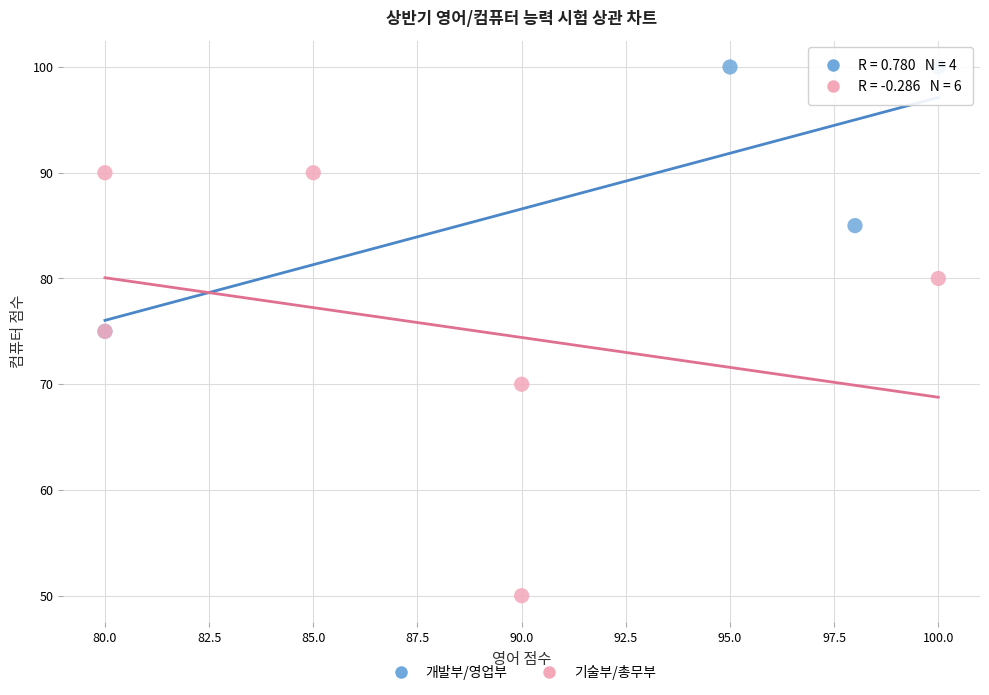

Which series reaches the maximum Y coordinate?

개발부/영업부